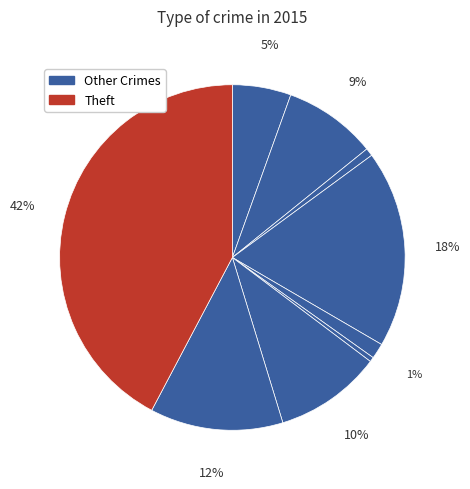

What is the largest slice in the pie chart?

Theft